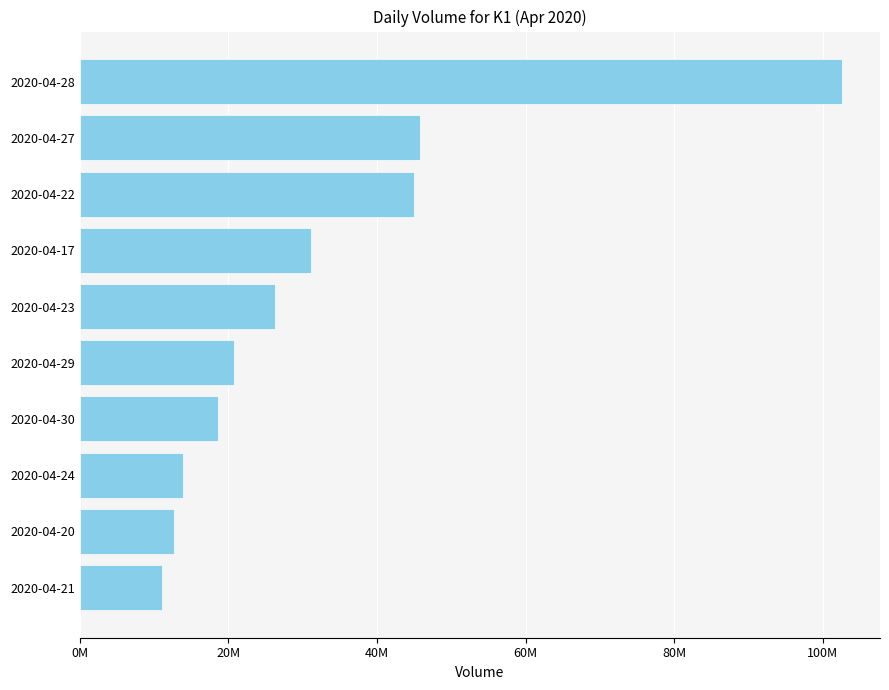

Are the bars horizontal?

Yes